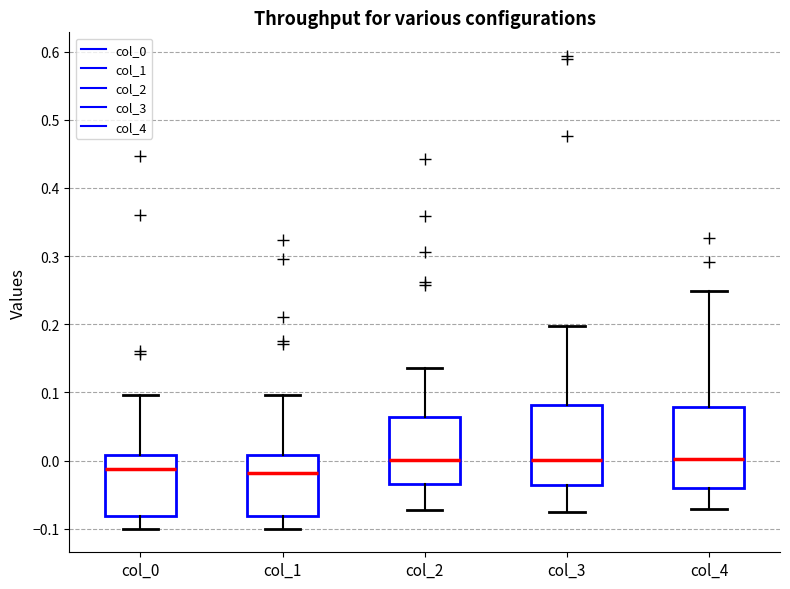

Reading left to right, transcribe this box plot: for each box, give where its median line is, the range the box spans, and where its two whiskers end, as read against the y-axis. The values are not printed on the chart, so give them approximately, as read against the axis.

col_0: median -0.01, box -0.08 to 0.01, whiskers -0.10 to 0.10
col_1: median -0.02, box -0.08 to 0.01, whiskers -0.10 to 0.10
col_2: median 0.00, box -0.04 to 0.06, whiskers -0.07 to 0.14
col_3: median 0.00, box -0.04 to 0.08, whiskers -0.08 to 0.20
col_4: median 0.00, box -0.04 to 0.08, whiskers -0.07 to 0.25